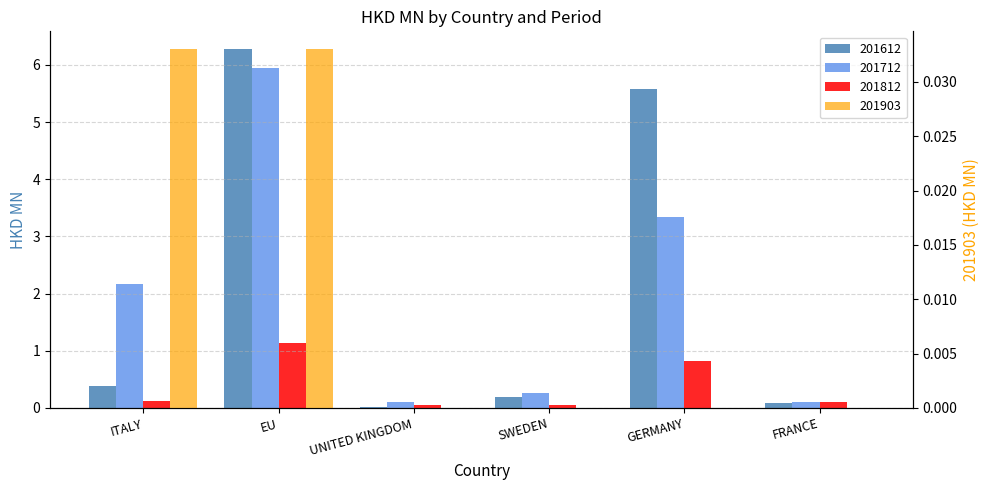

At EU, list the series in order from smallest to largest.

201903, 201812, 201712, 201612